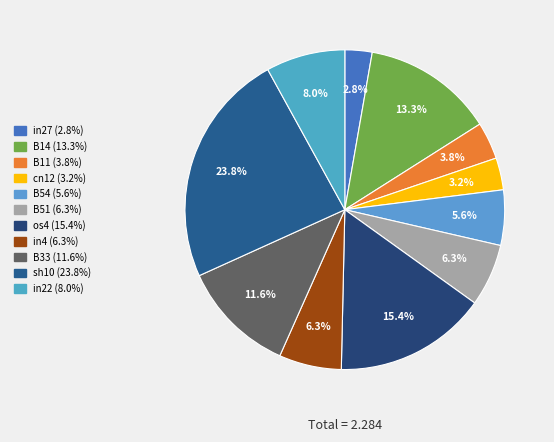

Which category has the smallest portion of the pie?

in27